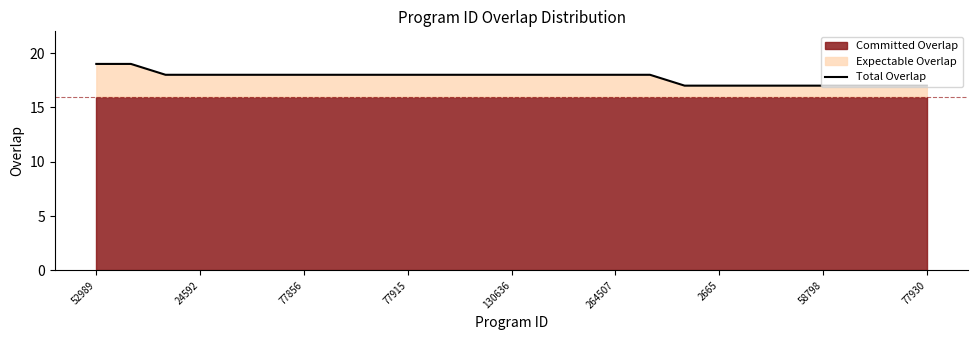

Which label corresponds to the largest value in the chart?

52989